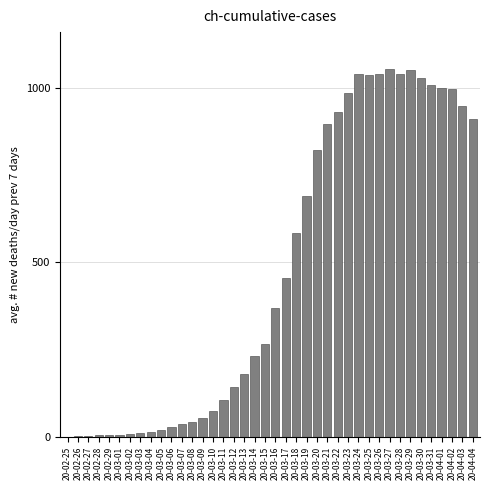

The chart shows a value of 1039.3 at 20-03-28. True or false?

True